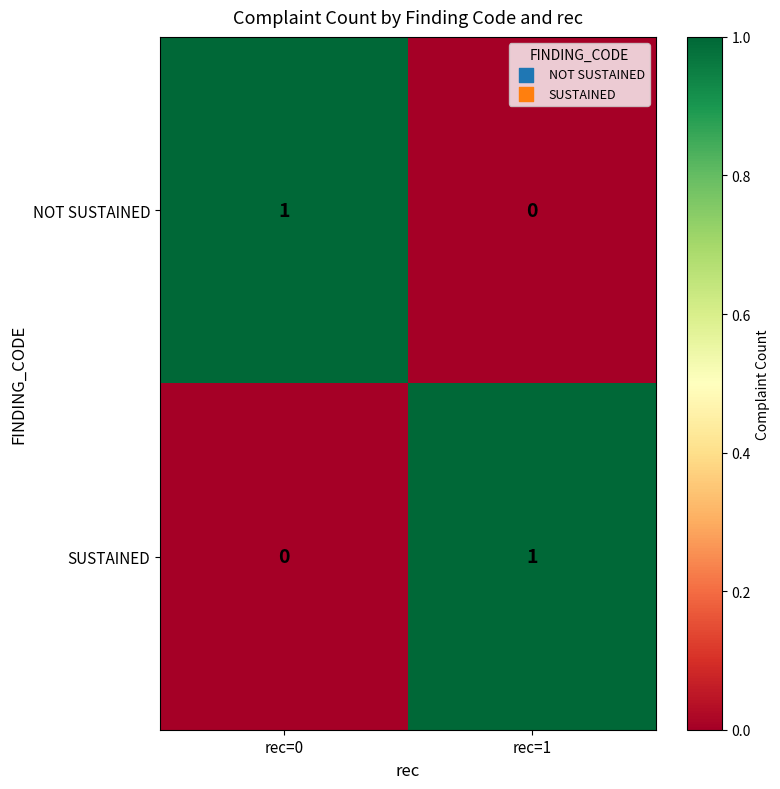

Is the value of SUSTAINED at rec=0 greater than the value of NOT SUSTAINED at rec=0?

No